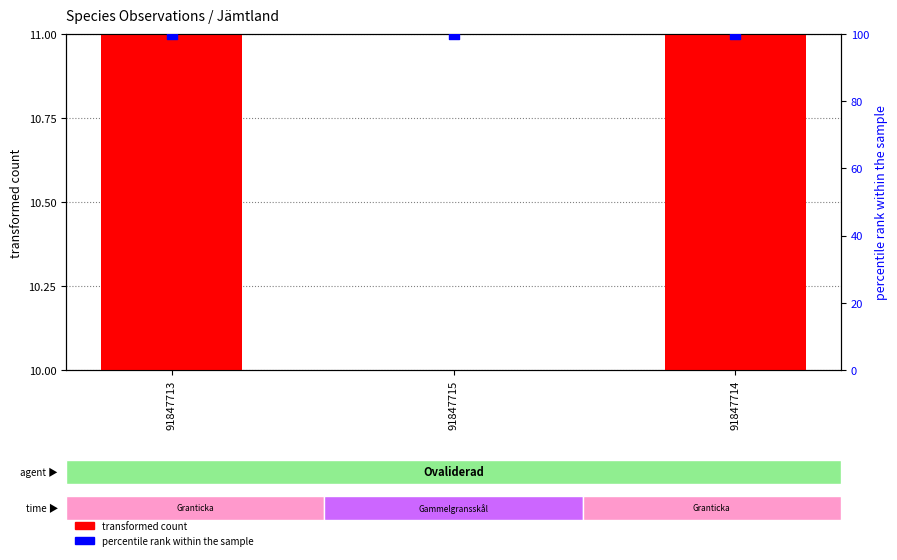

Which series has the largest total across all categories?

percentile rank within the sample